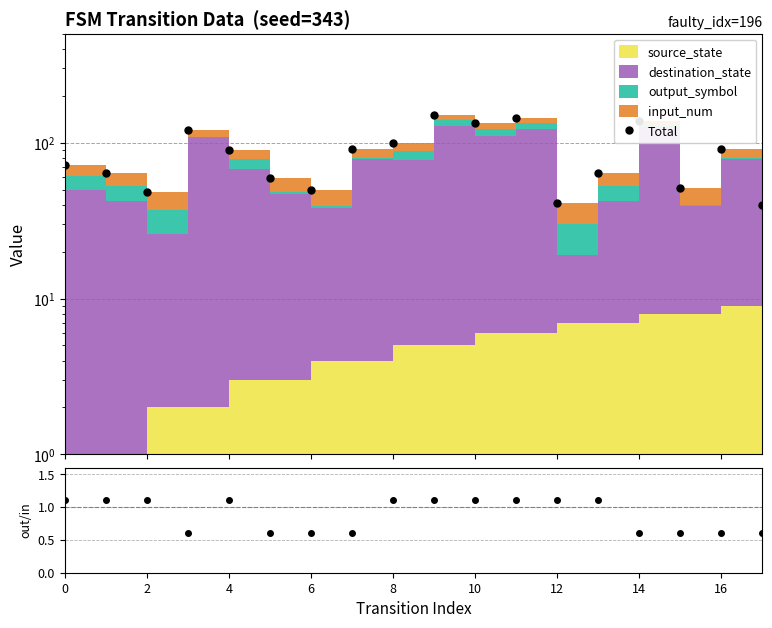

Reading left to right, extract all data points from this chart.

Total: 72.0	64.0	48.0	120.0	90.0	59.0	50.0	91.0	99.0	150.0	133.0	144.0	41.0	64.0	138.0	51.0	91.0	40.0
out/in ratio: 1.1	1.1	1.1	0.6	1.1	0.6	0.6	0.6	1.1	1.1	1.1	1.1	1.1	1.1	0.6	0.6	0.6	0.6